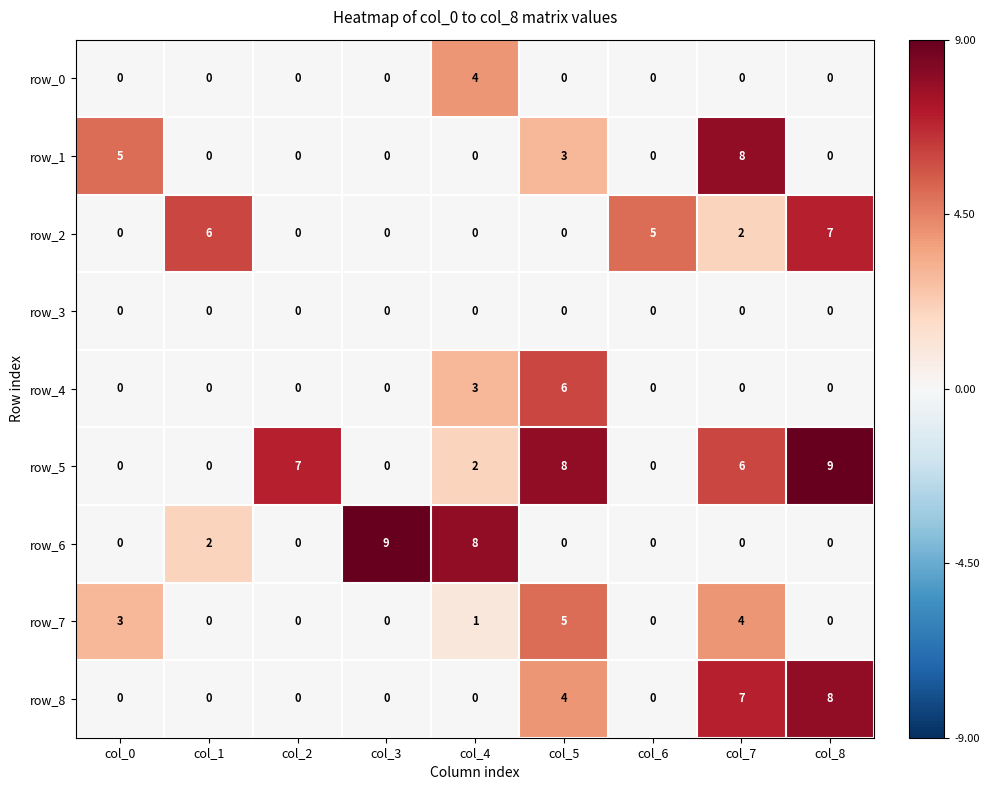

What is the difference between the maximum and minimum values in the row_4 series?

6